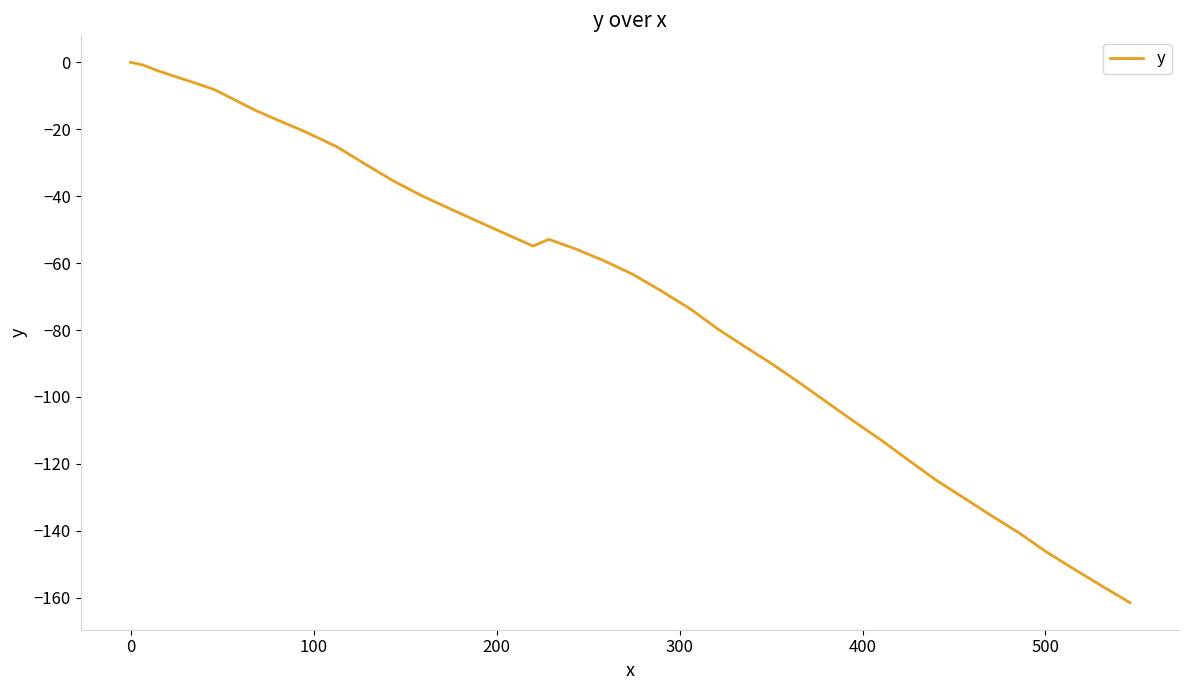

What is the minimum value shown in the chart?

-161.5